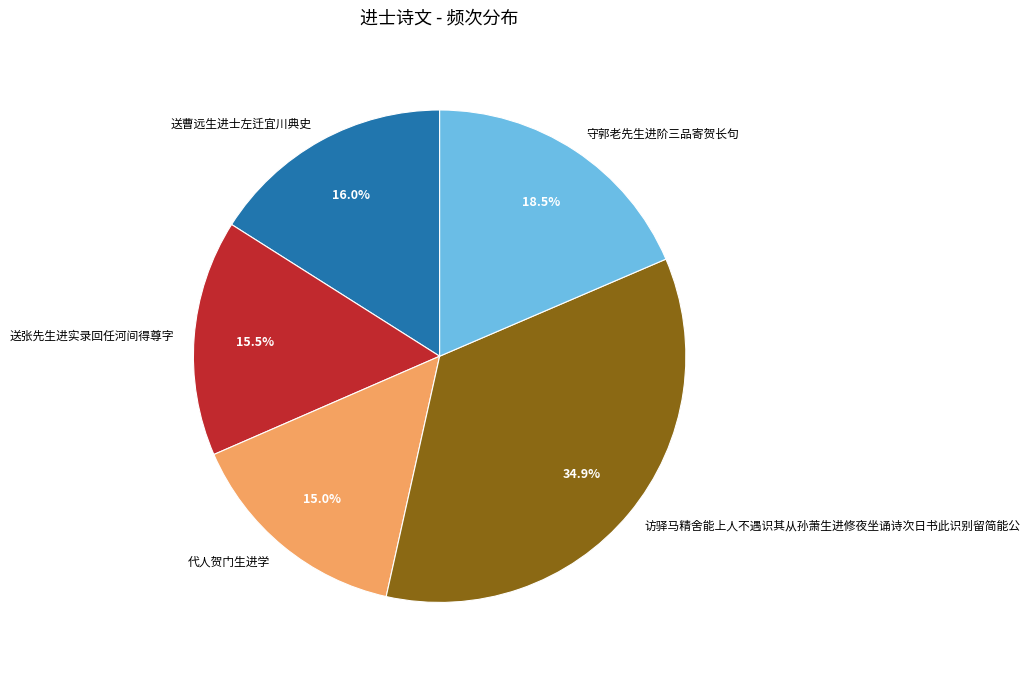

To the nearest percent, what percentage of the pie is 代人贺门生进学?

15%